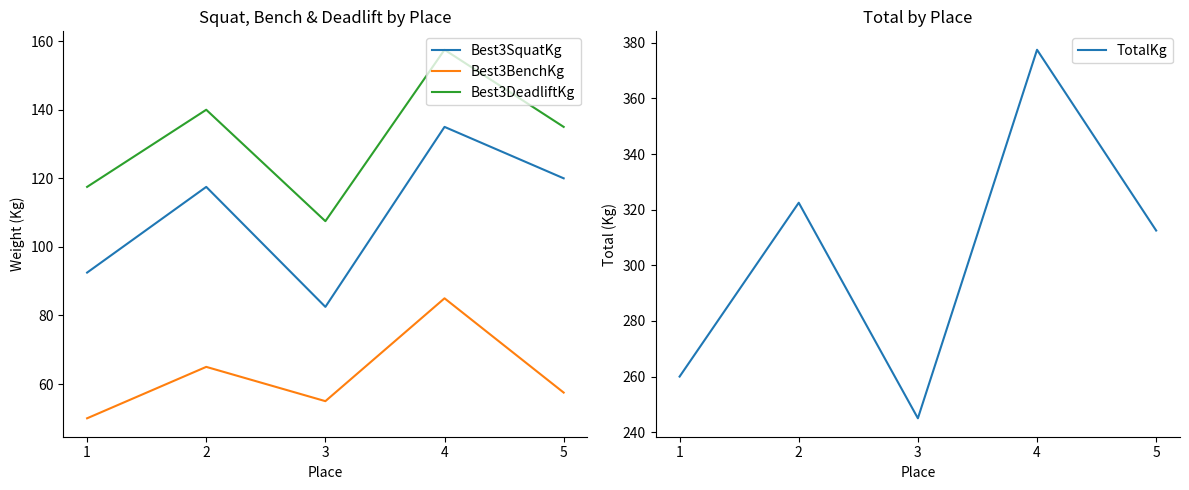

True or false: Best3BenchKg and Best3DeadliftKg cross at least once.

False